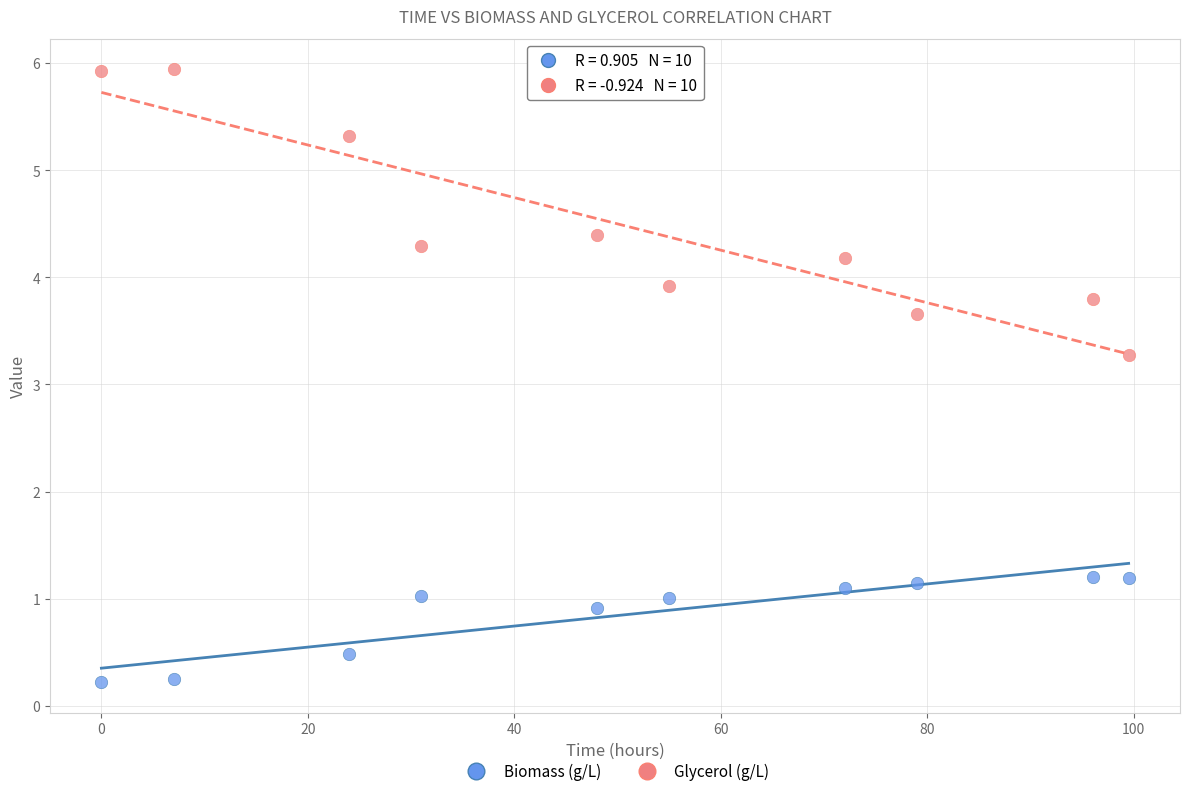

Which series has the largest Y range (max minus min)?

Glycerol (g/L)